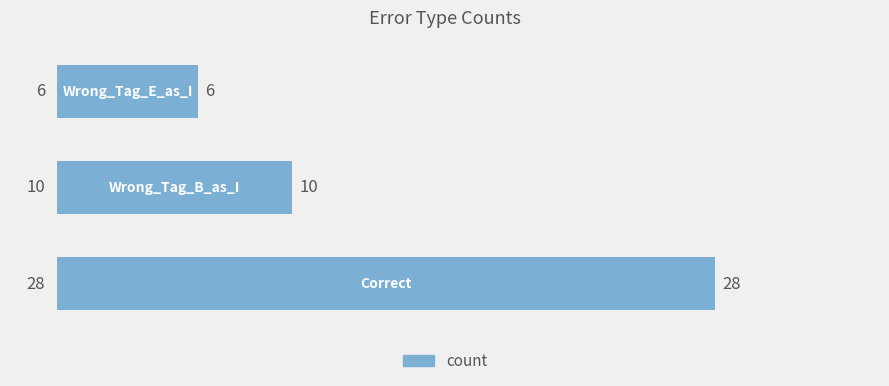

What is the average value?

15